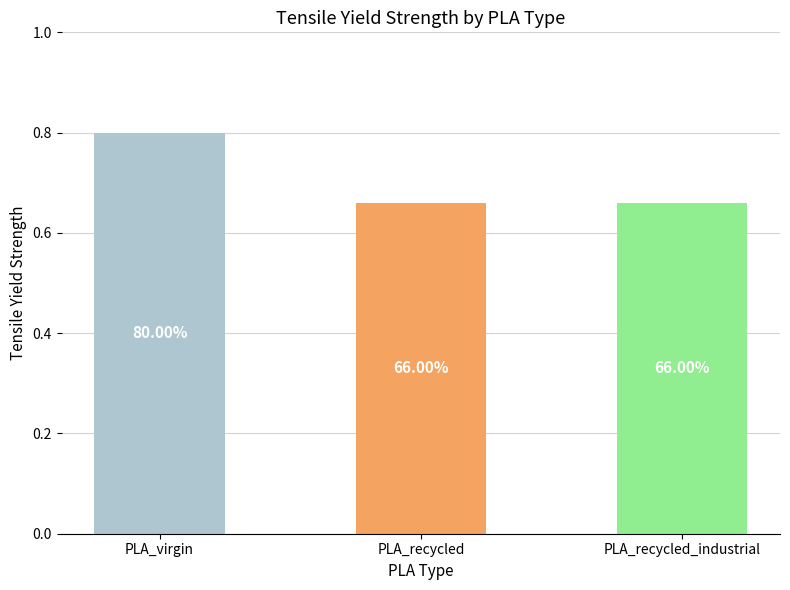

Does the chart contain any negative values?

No